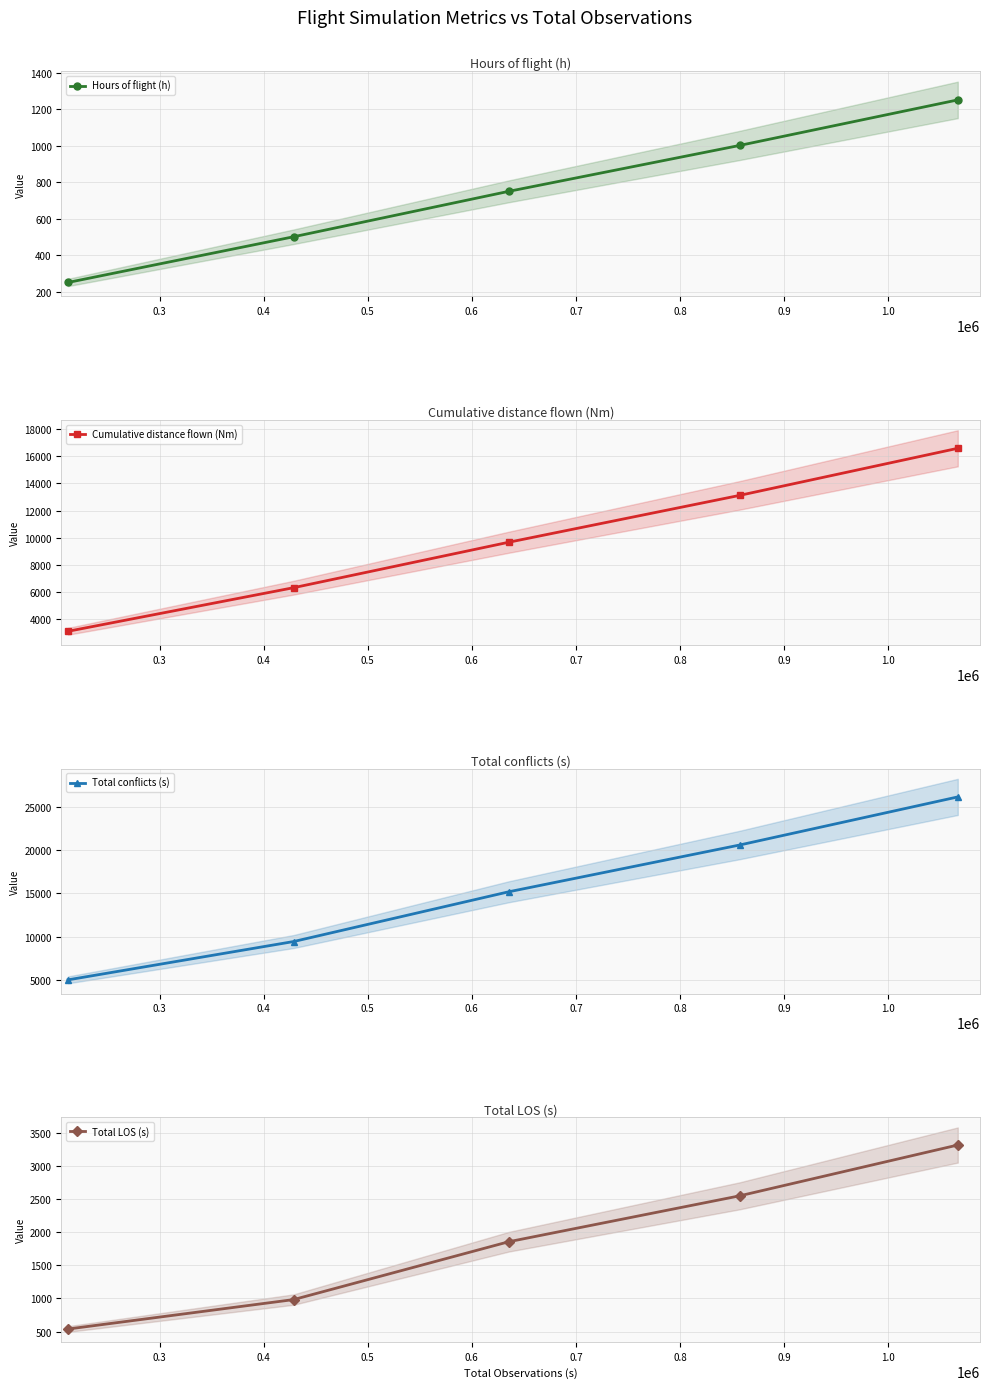

What is the highest value of the Hours of flight (h) series?

1251.2